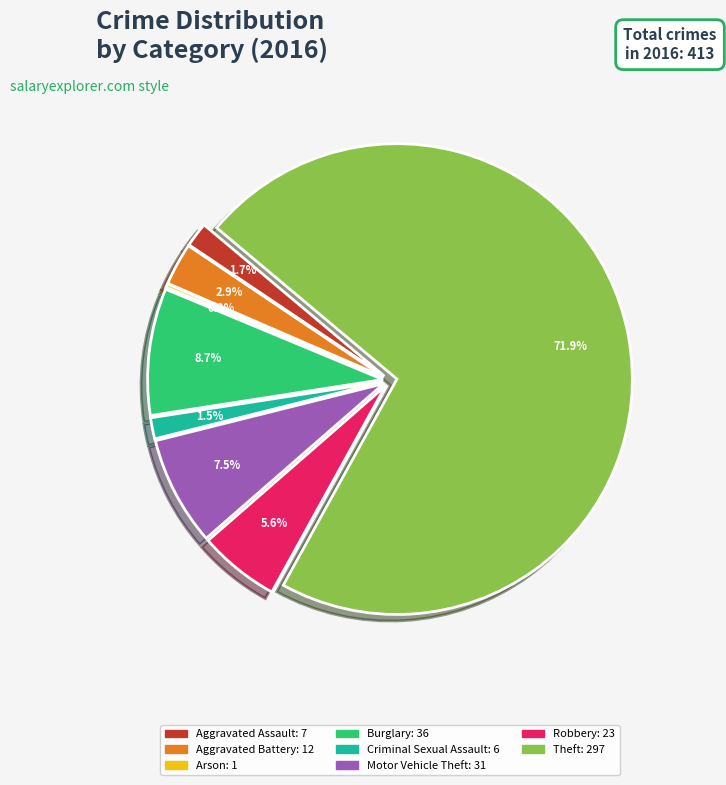

What percentage is the Theft slice, to the nearest percent?

72%